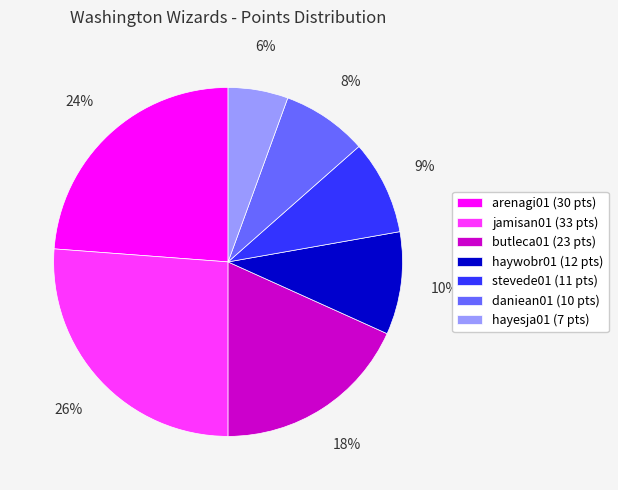

To the nearest percent, what portion does daniean01 represent?

8%